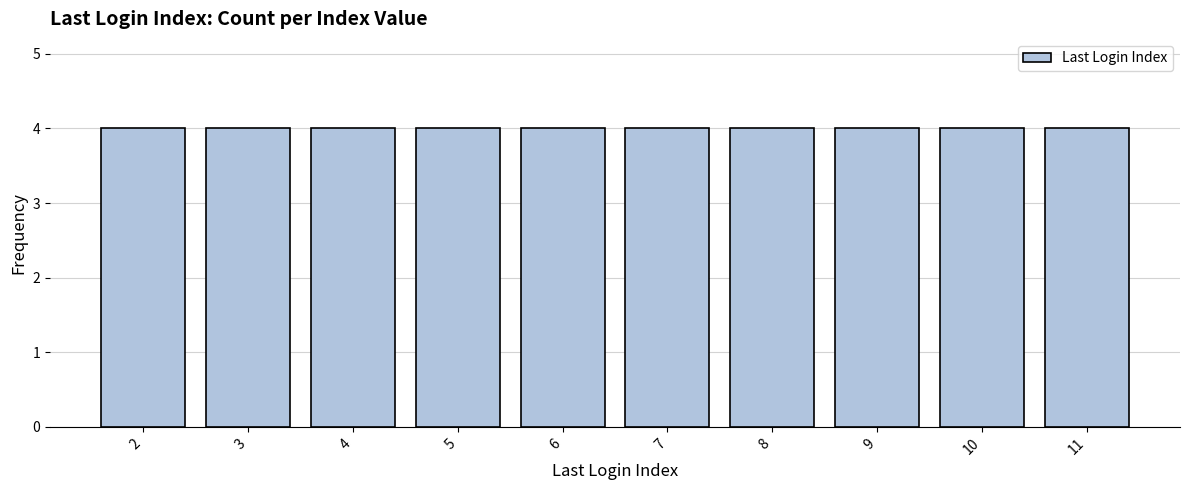

The value at 4:20 is 2. True or false?

False